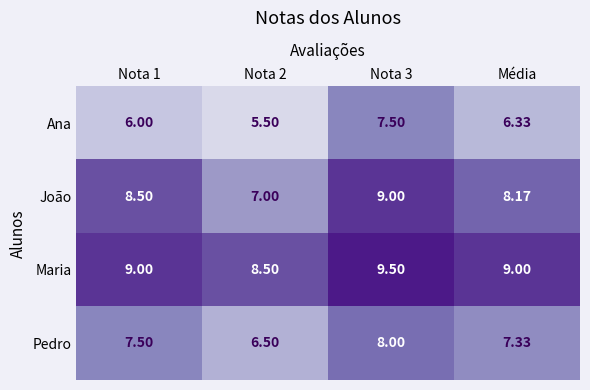

At which label is Pedro closest to 7?

Média